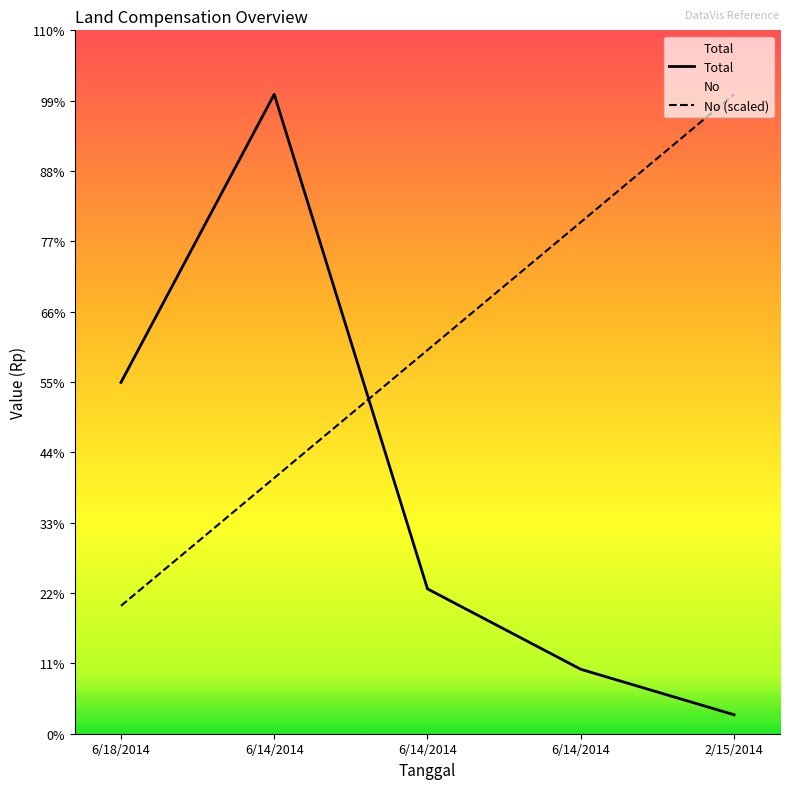

True or false: Total and No (scaled) cross at least once.

True